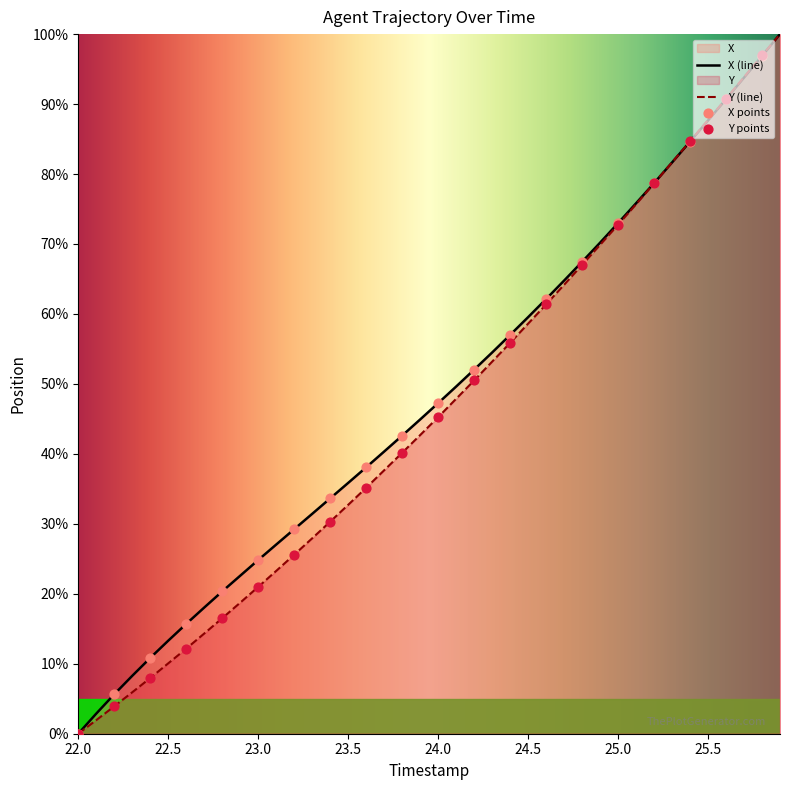

What is the greatest value displayed?

100.0